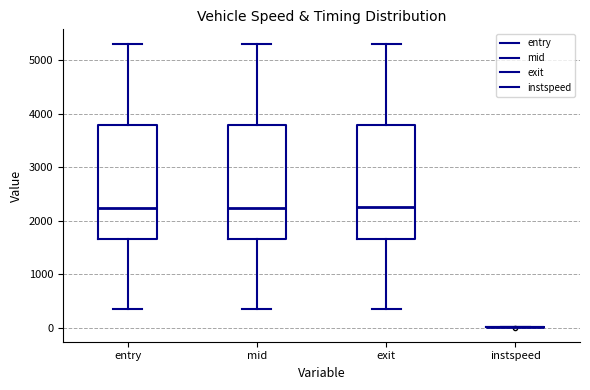

Reading left to right, read every box against the y-axis: the position of its median line, the range the box covers, and the ends of its whiskers. The values are not printed on the chart, so give them approximately, as read against the axis.

entry: median 2200, box 1700 to 3800, whiskers 300 to 5300
mid: median 2200, box 1700 to 3800, whiskers 300 to 5300
exit: median 2300, box 1700 to 3800, whiskers 400 to 5300
instspeed: box collapsed to a line at 0, whiskers 0 to 0